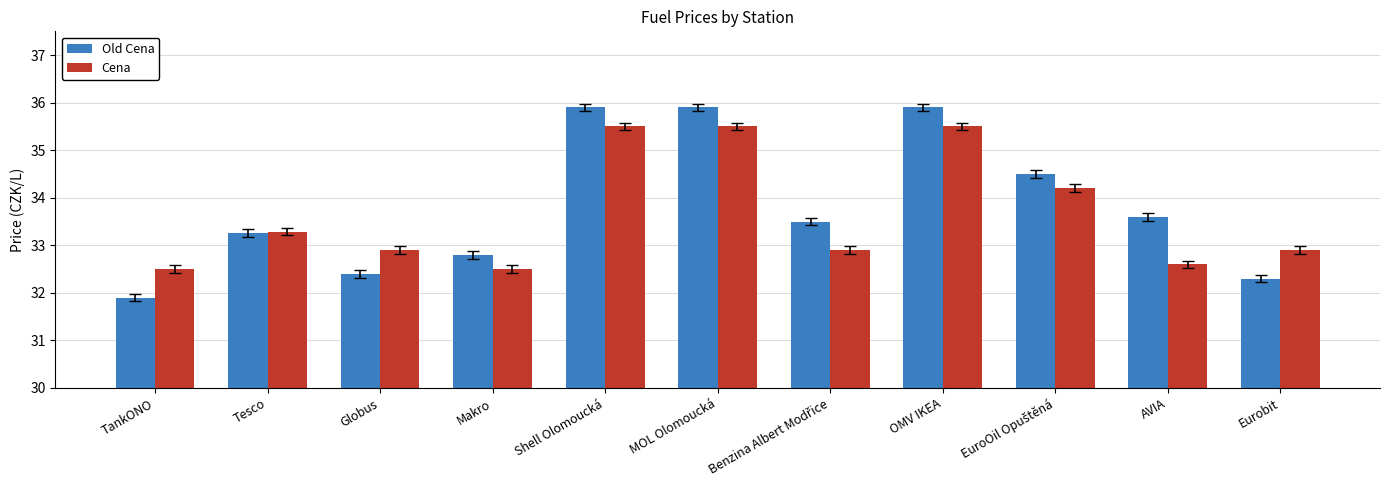

How many groups of bars are there?

11